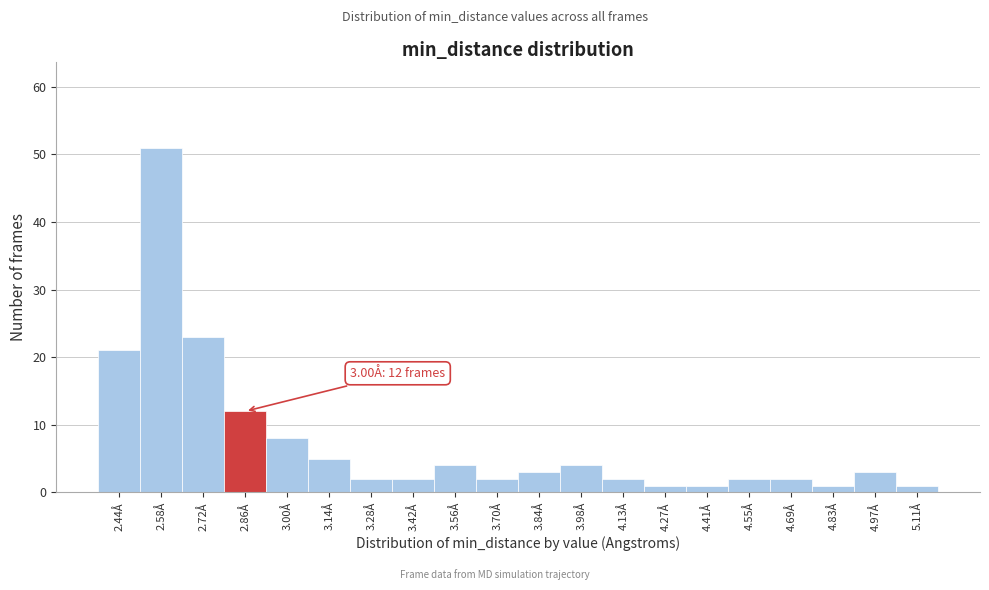

Reading right to left, list all the values displayed in this chart.

5.11Å=1	4.97Å=3	4.83Å=1	4.69Å=2	4.55Å=2	4.41Å=1	4.27Å=1	4.13Å=2	3.98Å=4	3.84Å=3	3.70Å=2	3.56Å=4	3.42Å=2	3.28Å=2	3.14Å=5	3.00Å=8	2.86Å=12	2.72Å=23	2.58Å=51	2.44Å=21